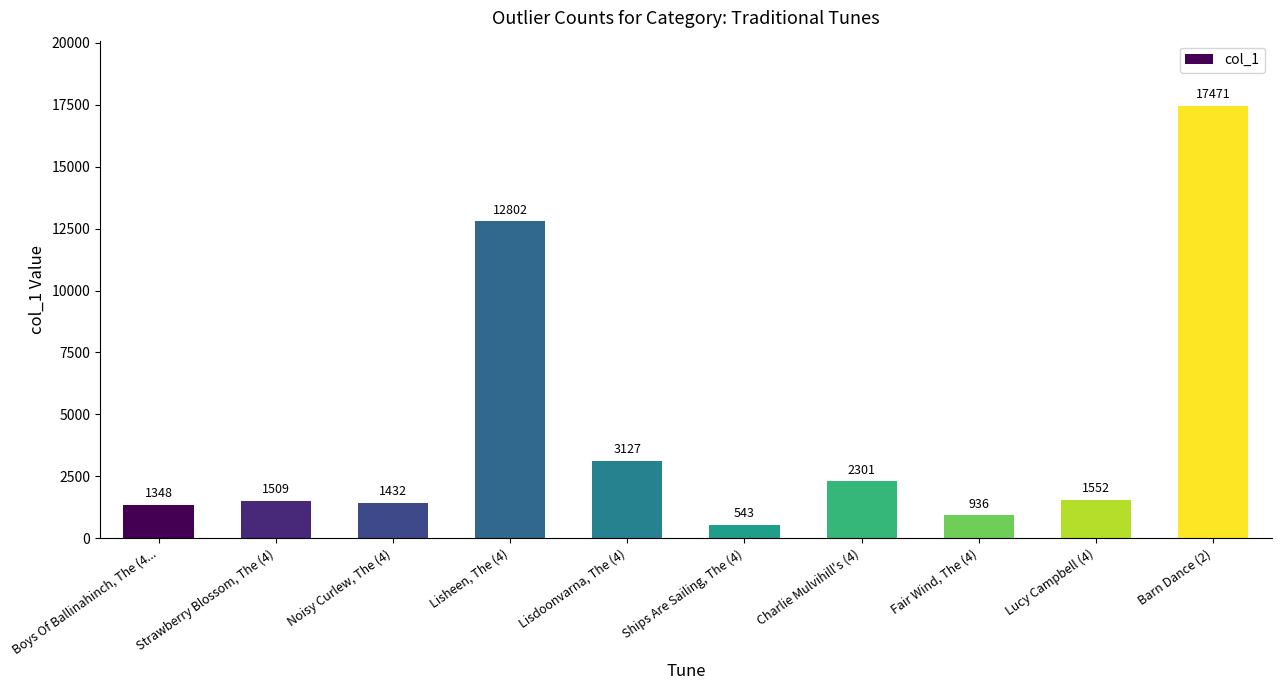

What is the ratio of the value at Strawberry Blossom, The (4) to the value at Fair Wind, The (4)?

1.6